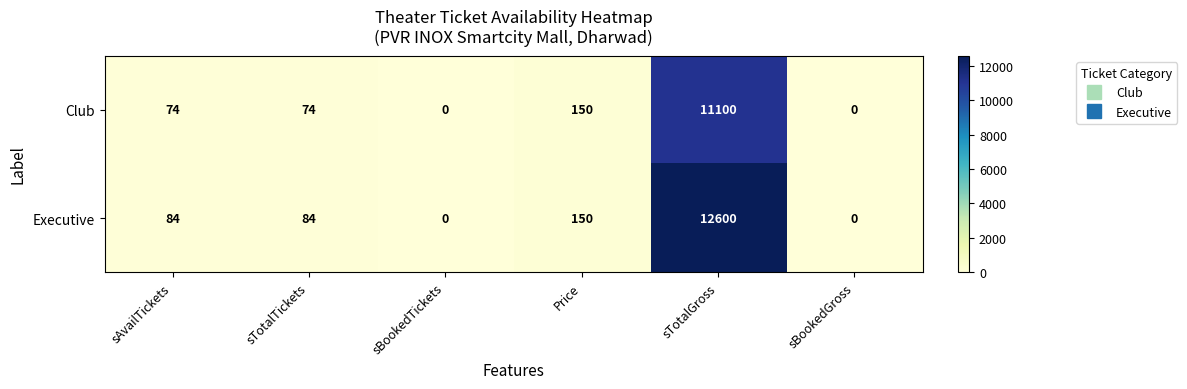

True or false: Executive has a value of -5910 at sBookedGross.

False